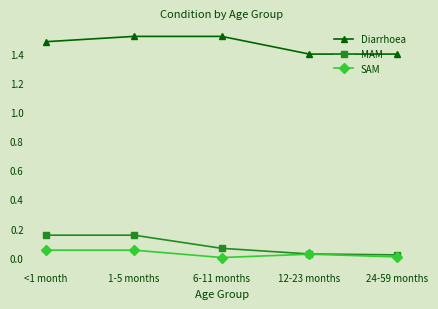

What is the label of the 3rd point from the right?

6-11 months